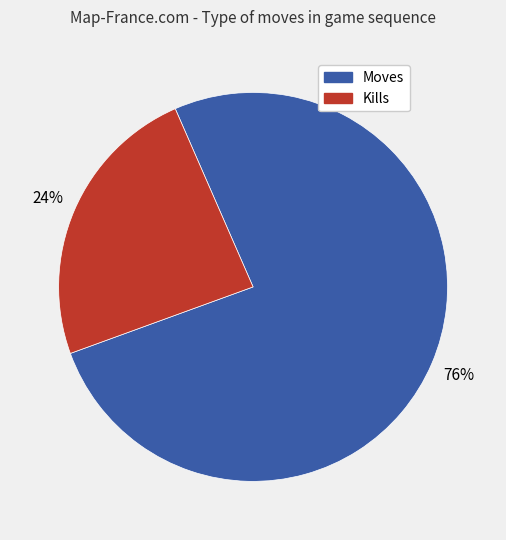

What is the smallest slice in the pie chart?

Kills